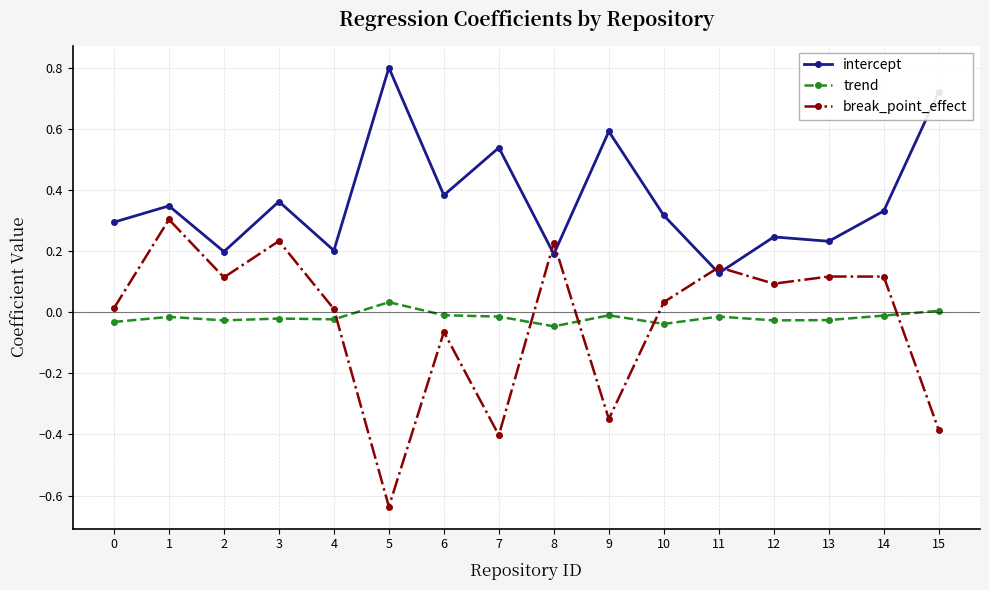

Which series has the largest range (max minus min)?

break_point_effect